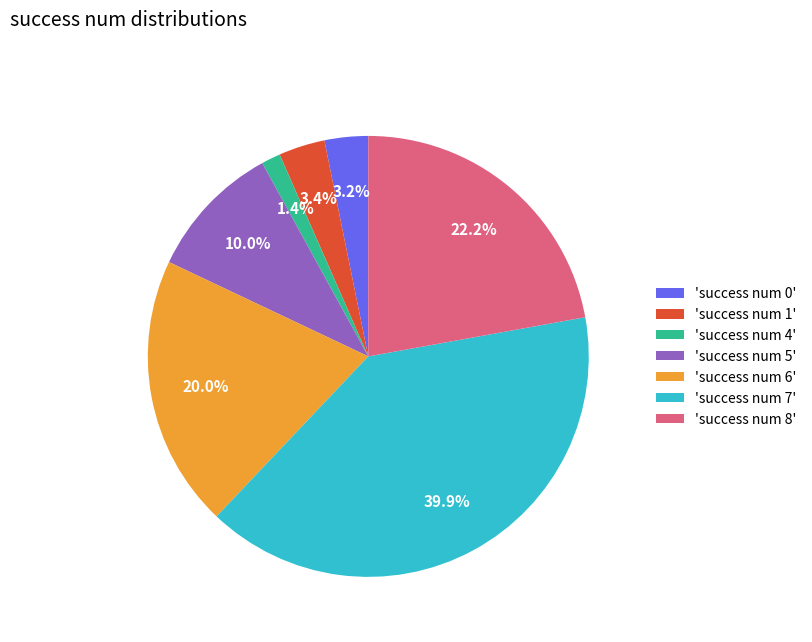

What percentage do 'success num 0' and 'success num 5' together represent?

13.2%